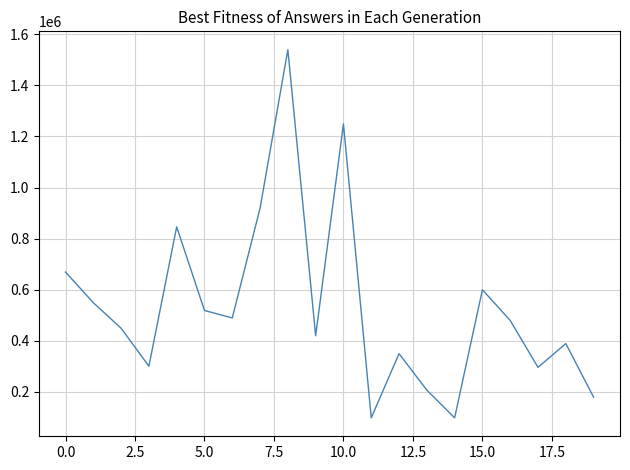

What is the difference between the maximum and minimum values?

1441580